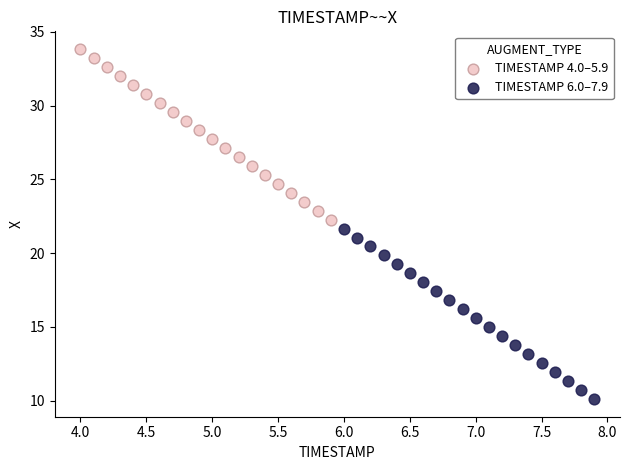

Which series reaches the minimum Y coordinate?

TIMESTAMP 6.0–7.9